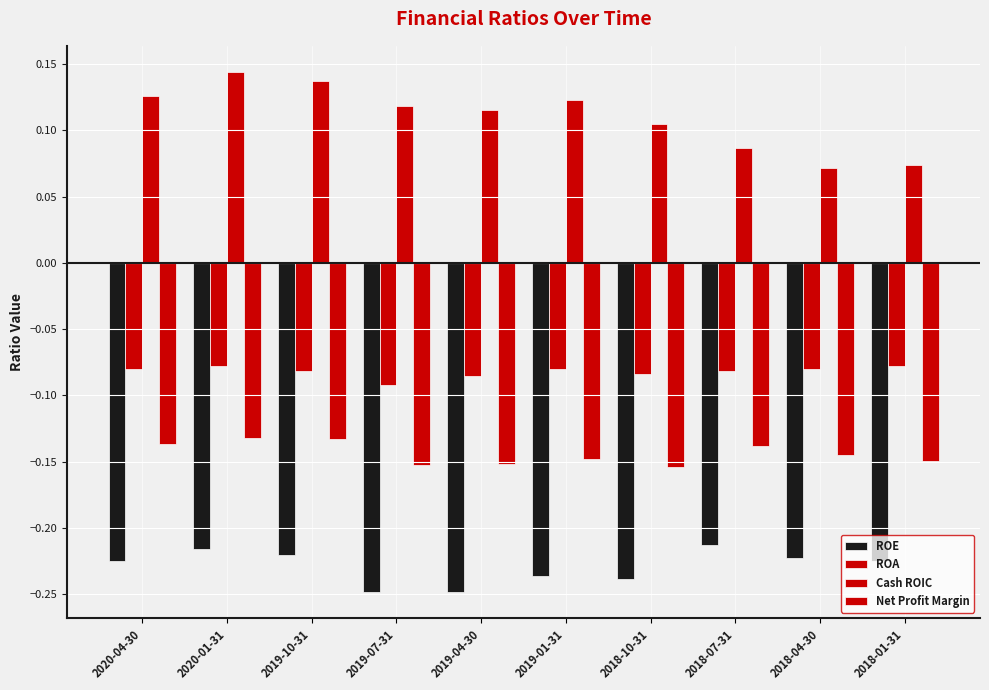

Which series has the widest spread of values?

Cash ROIC